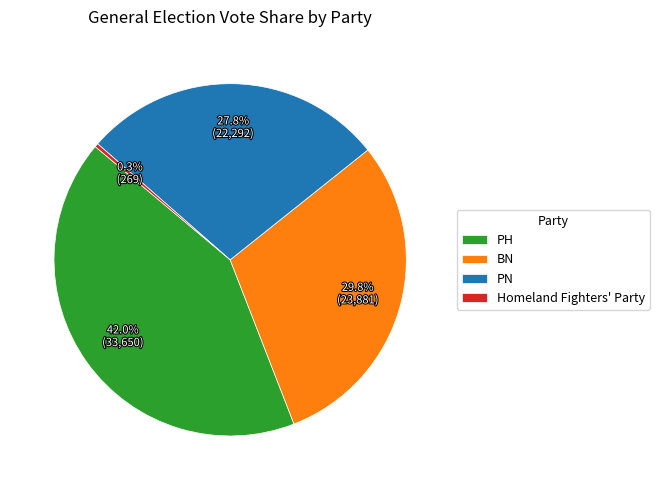

How many slices are in this pie chart?

4